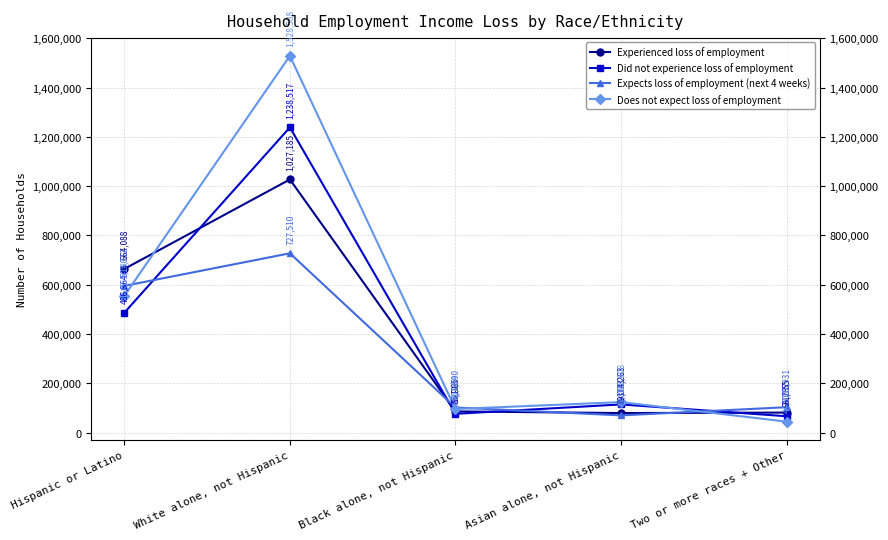

What is the label of the 3rd point from the left?

Black alone, not Hispanic